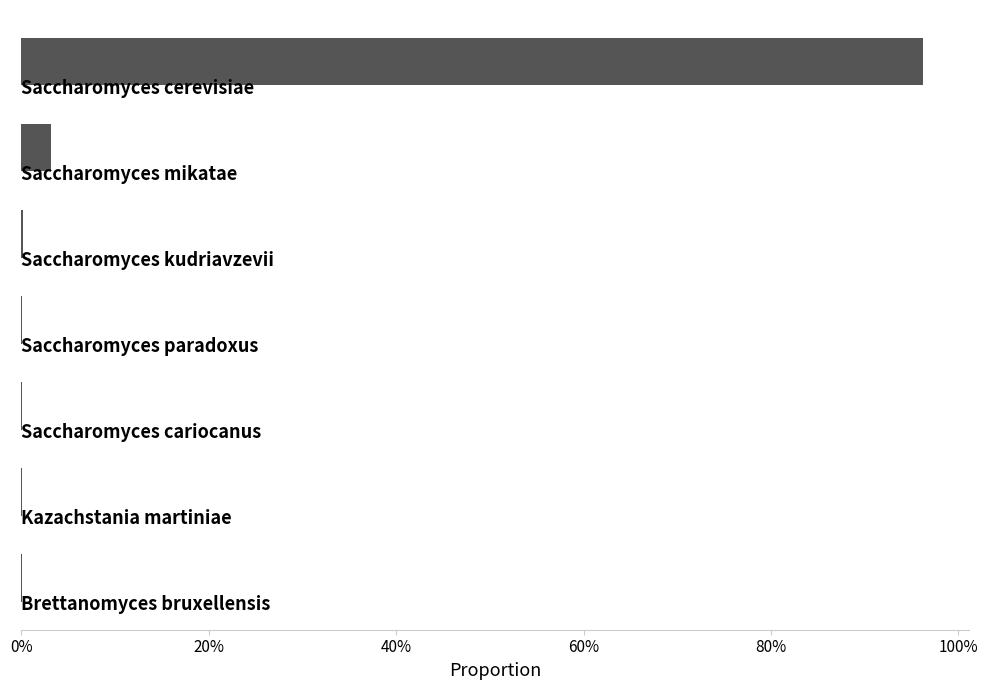

What is the greatest value displayed?

96.3